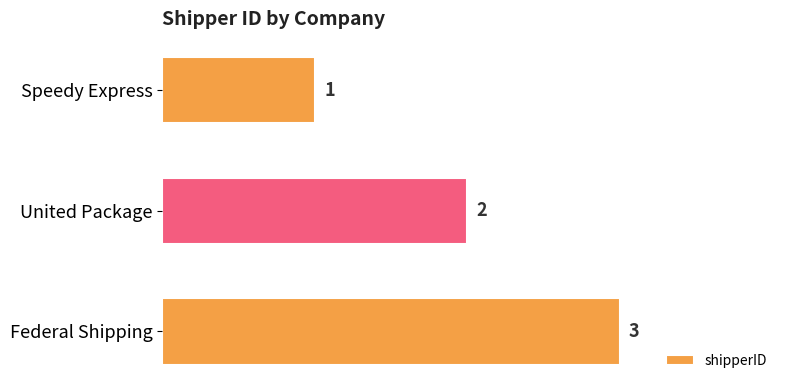

At which label is the value closest to 2?

United Package